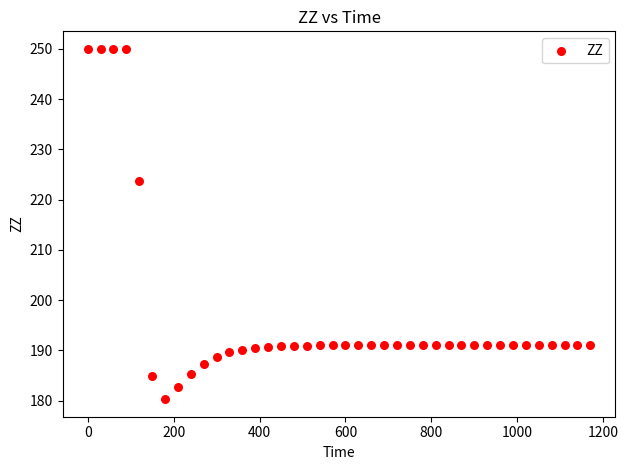

What is the range of X values (max minus min)?

1170.0